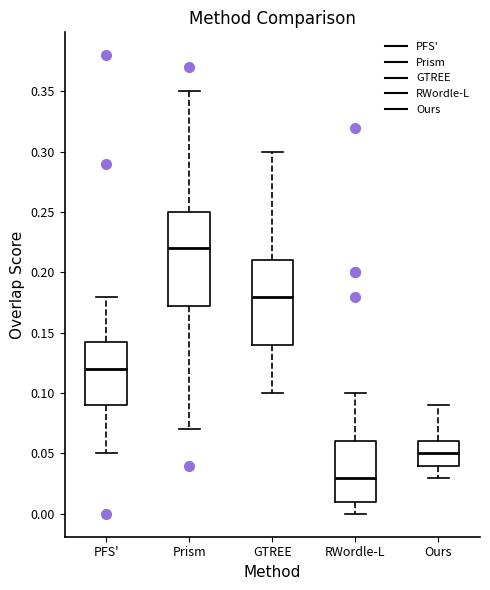

Where is the lower edge of the box for Ours on the y-axis? The values are not printed on the chart, so give them approximately, as read against the axis.

0.040